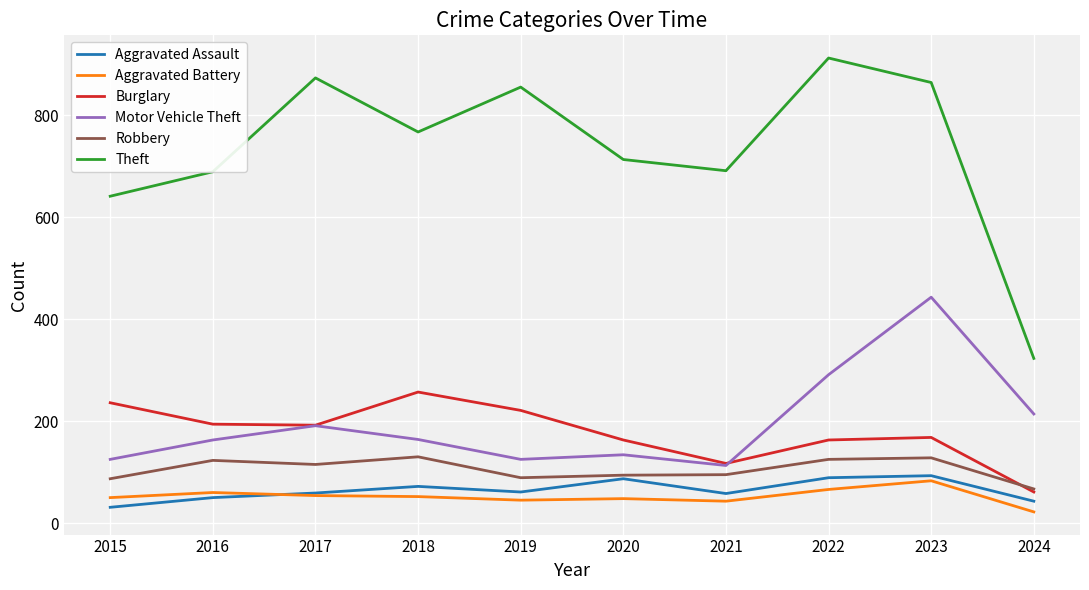

At which label does Aggravated Assault first exceed 61?

2018